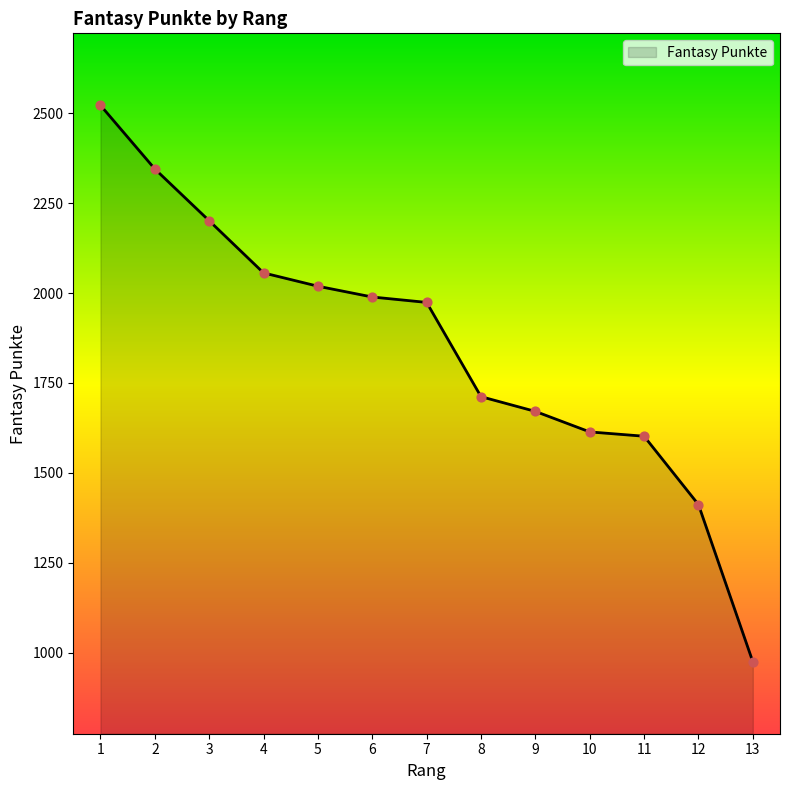

Which has a higher value, 4 or 7?

4